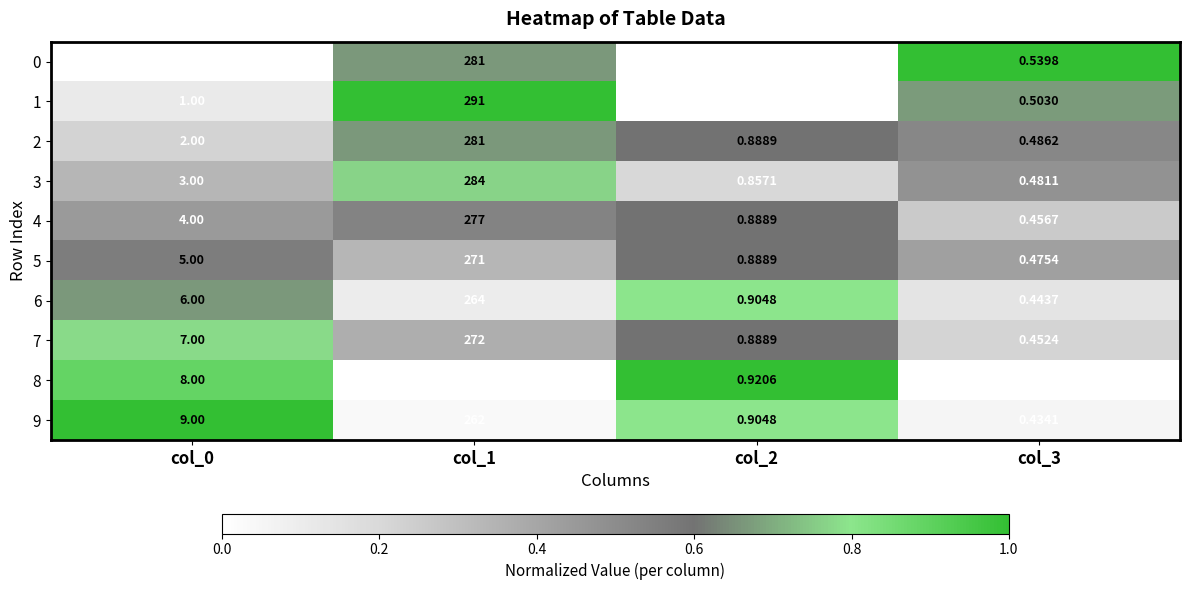

Is the value of 4 at col_1 greater than the value of 5 at col_0?

Yes